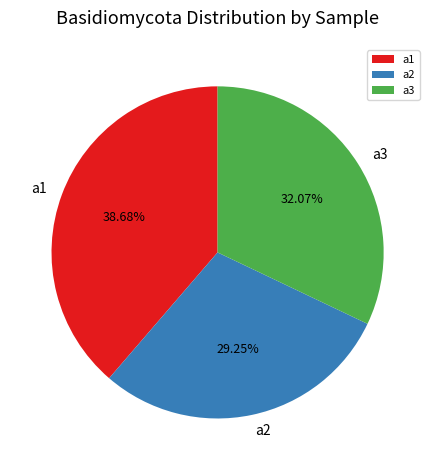

True or false: a3 accounts for 21% of the total.

False